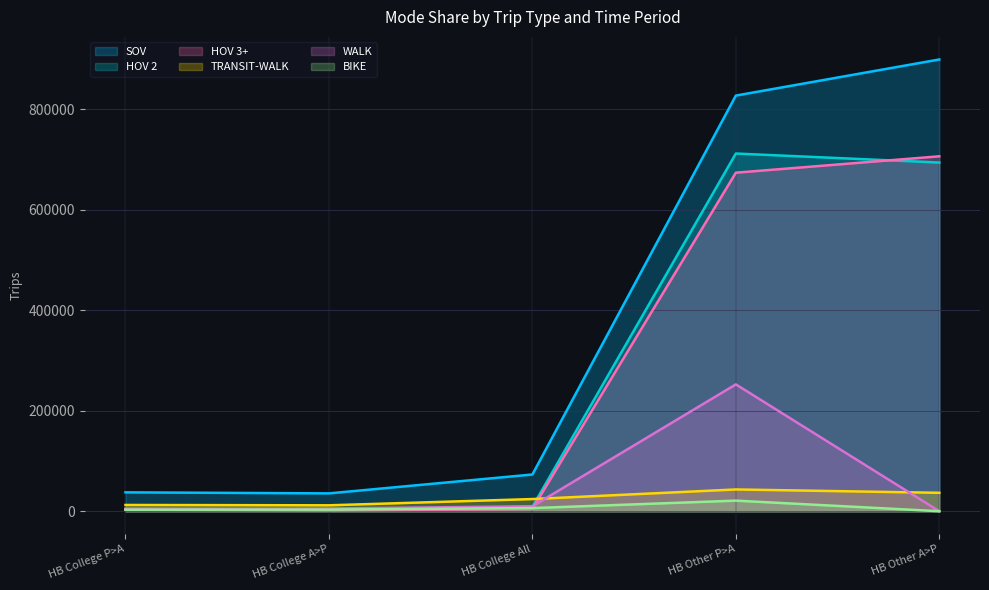

At which label does SOV first exceed 73124?

HB Other P>A